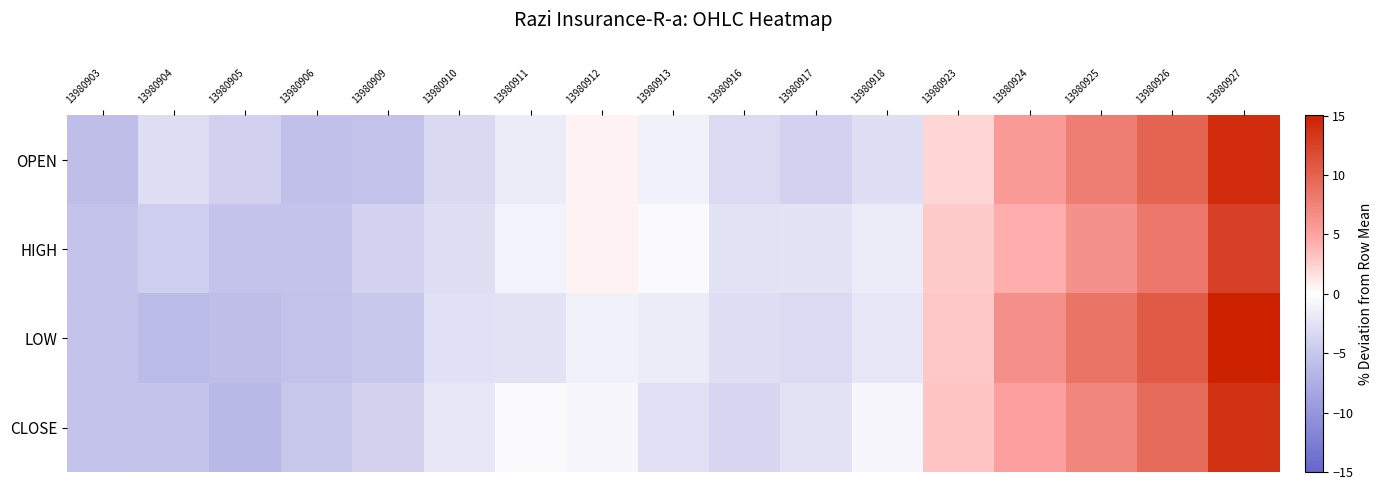

What is the total value across all series at 13980911?

-5.5